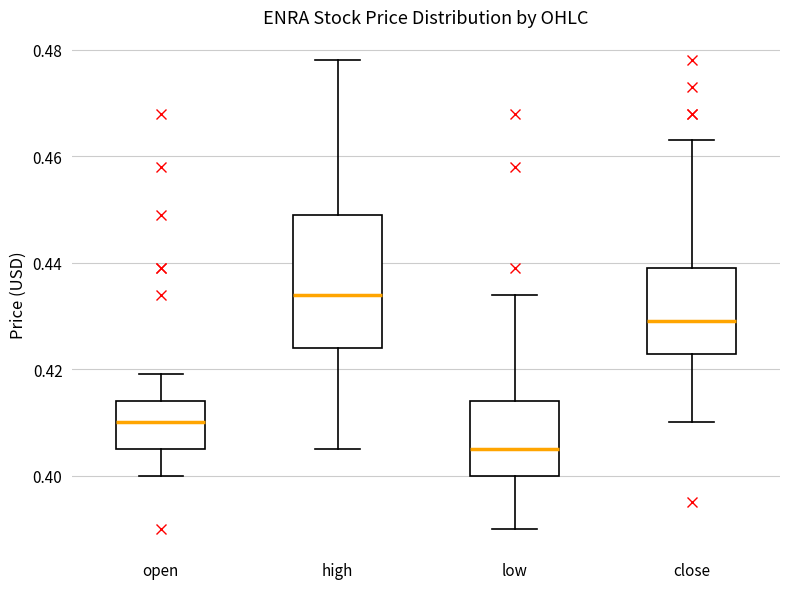

Reading left to right, transcribe this box plot: for each box, give where its median line is, the range the box spans, and where its two whiskers end, as read against the y-axis. The values are not printed on the chart, so give them approximately, as read against the axis.

open: median 0.410, box 0.406 to 0.414, whiskers 0.400 to 0.420
high: median 0.434, box 0.424 to 0.450, whiskers 0.406 to 0.478
low: median 0.406, box 0.400 to 0.414, whiskers 0.390 to 0.434
close: median 0.430, box 0.422 to 0.440, whiskers 0.410 to 0.464